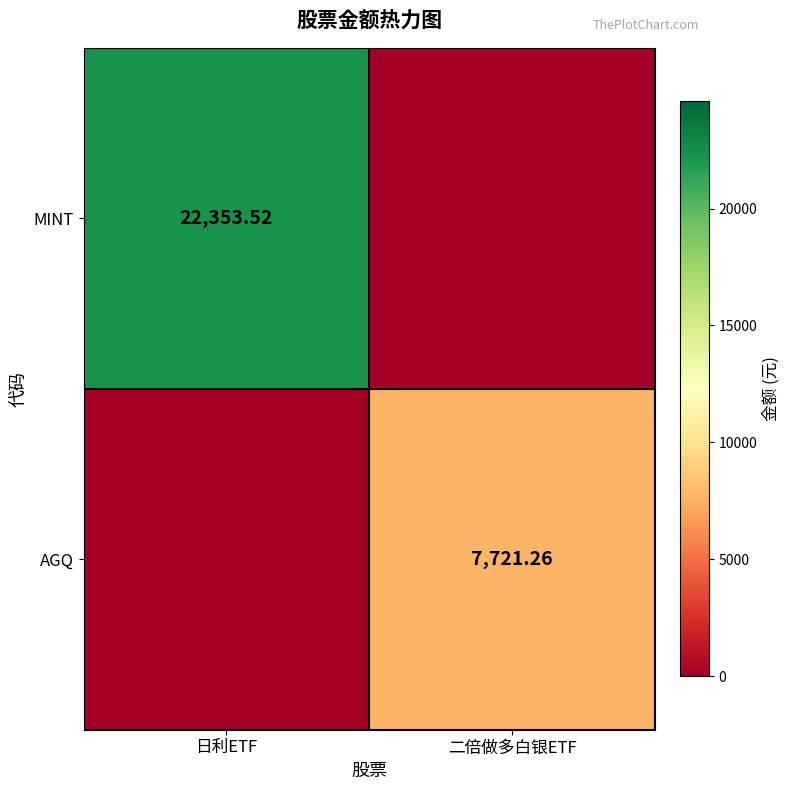

How many positive values does the AGQ series have?

1